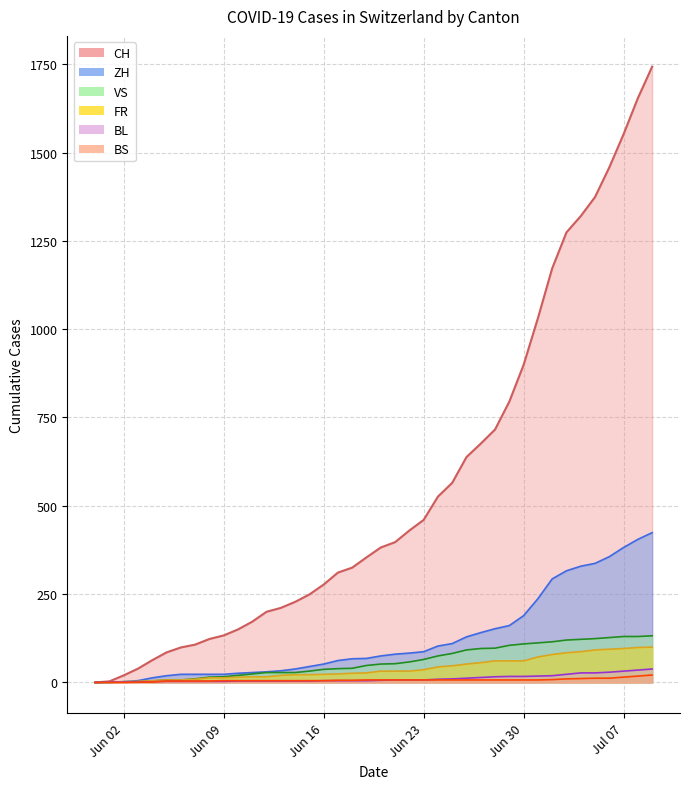

Which series has the largest total across all categories?

CH